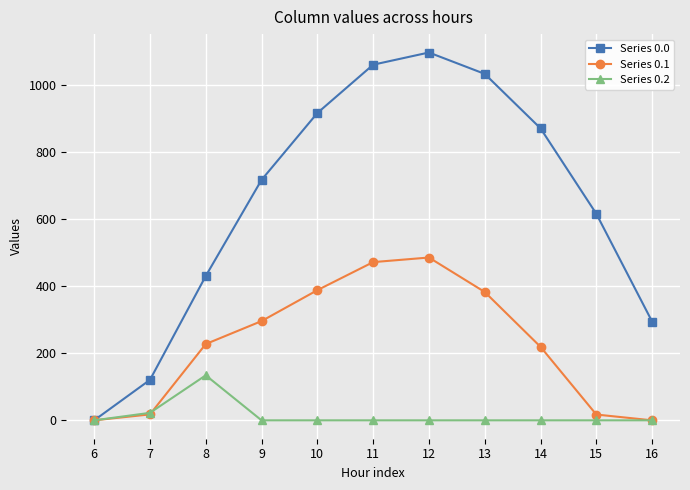

Count the number of categories in the chart.

11